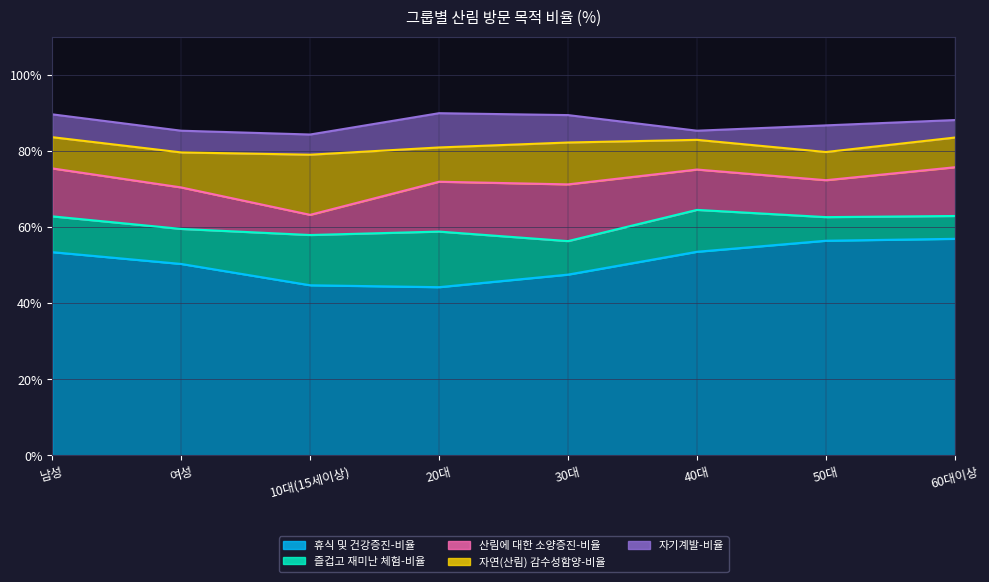

What is the label of the 3rd point from the right?

40대